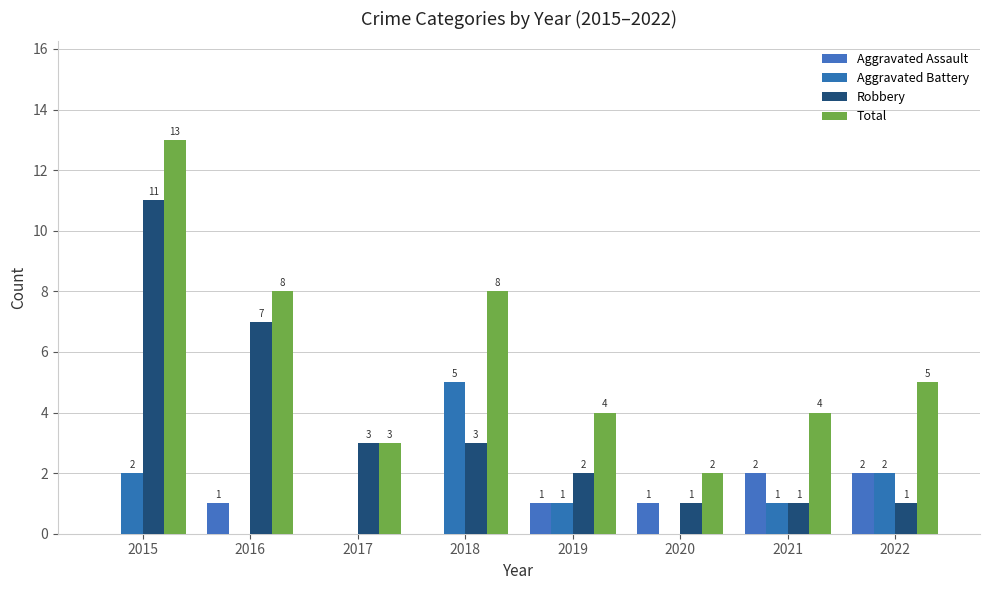

What is the difference between the maximum and minimum values in the Total series?

11